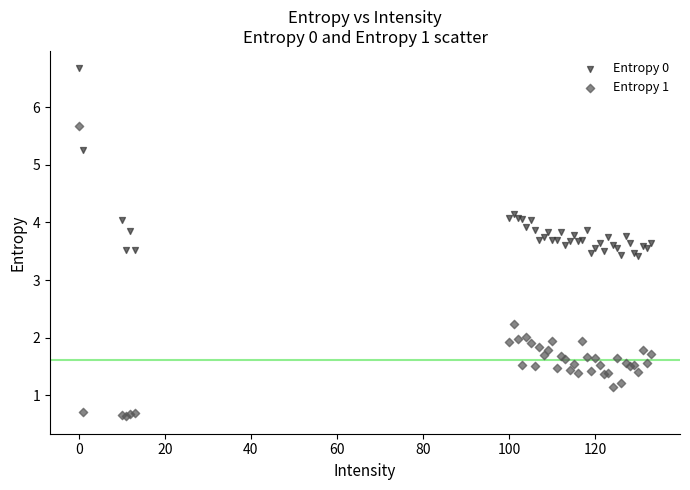

What is the X range (max minus min) for the scatter plot?

133.0